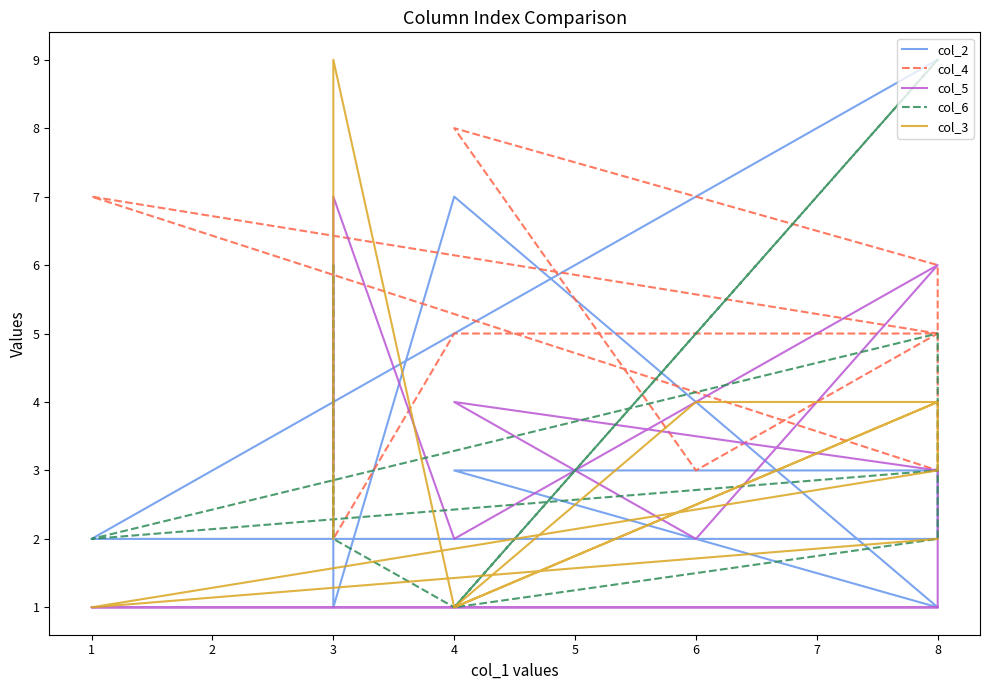

True or false: col_3 has more than 0 points higher than both neighbors.

True